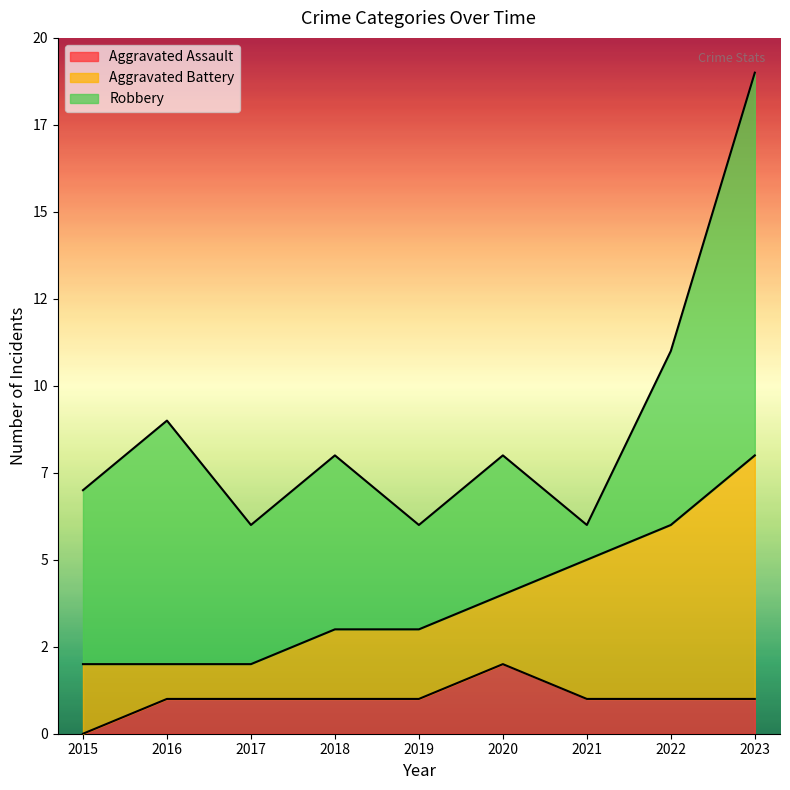

True or false: Aggravated Assault and Robbery intersect in this chart.

False